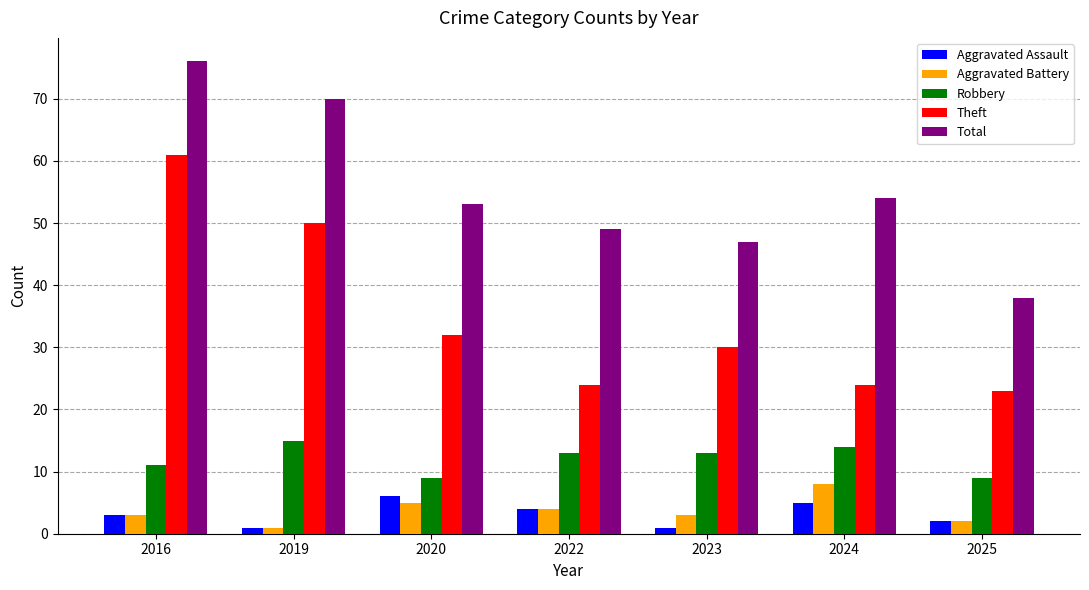

What is the value of the Aggravated Assault bar at the 7th from the left?

2